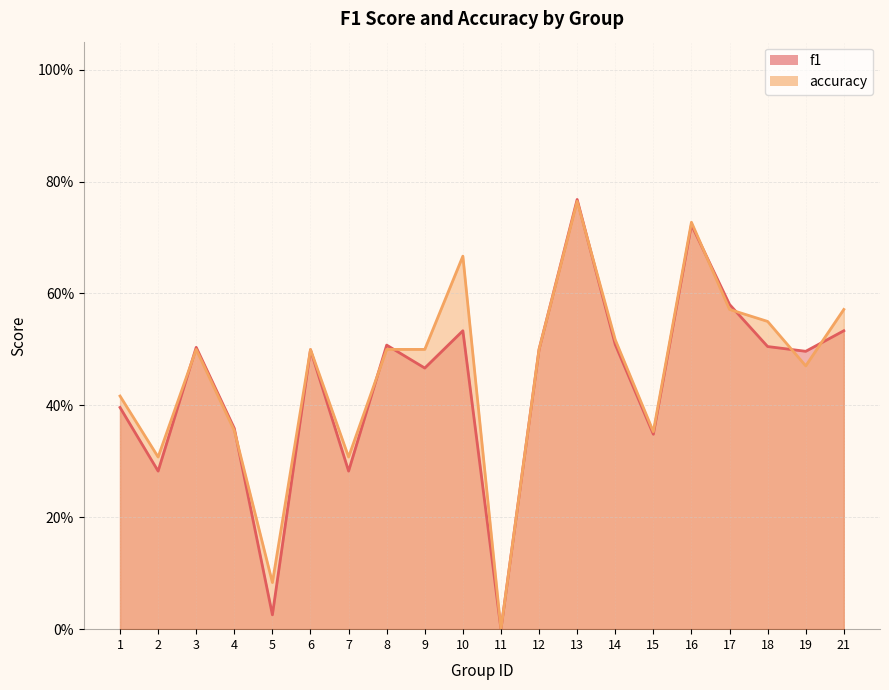

How many data points does each series have?

20